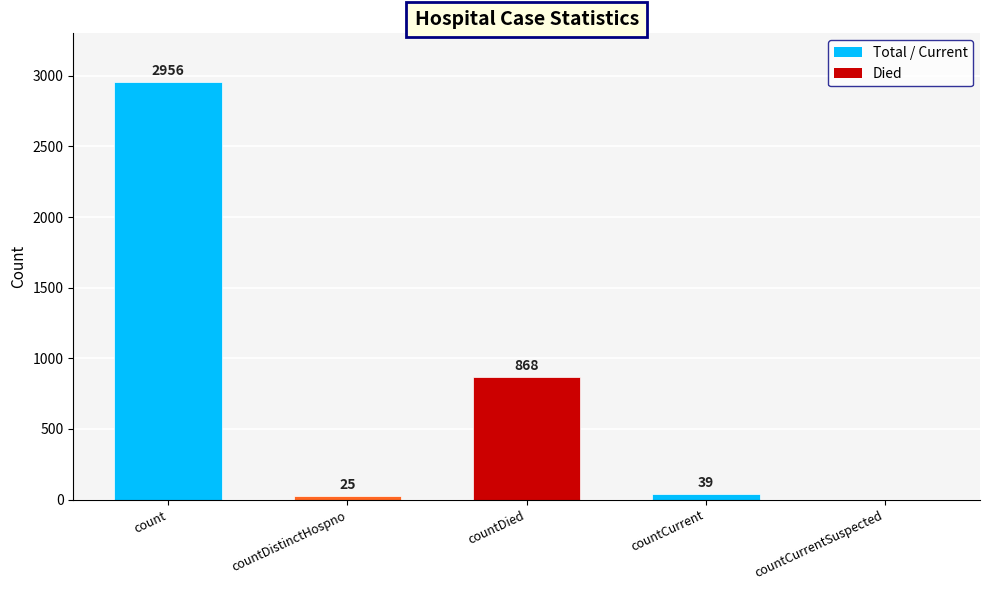

Reading left to right, list all the values displayed in this chart.

count=2956	countDistinctHospno=25	countDied=868	countCurrent=39	countCurrentSuspected=0